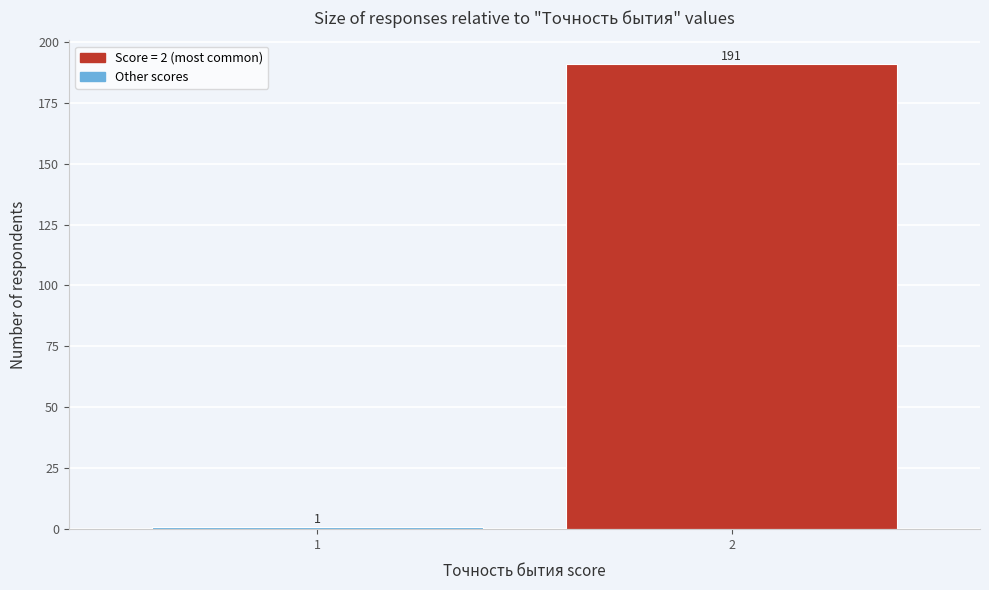

Reading right to left, transcribe all the data shown in this chart.

2=191	1=1